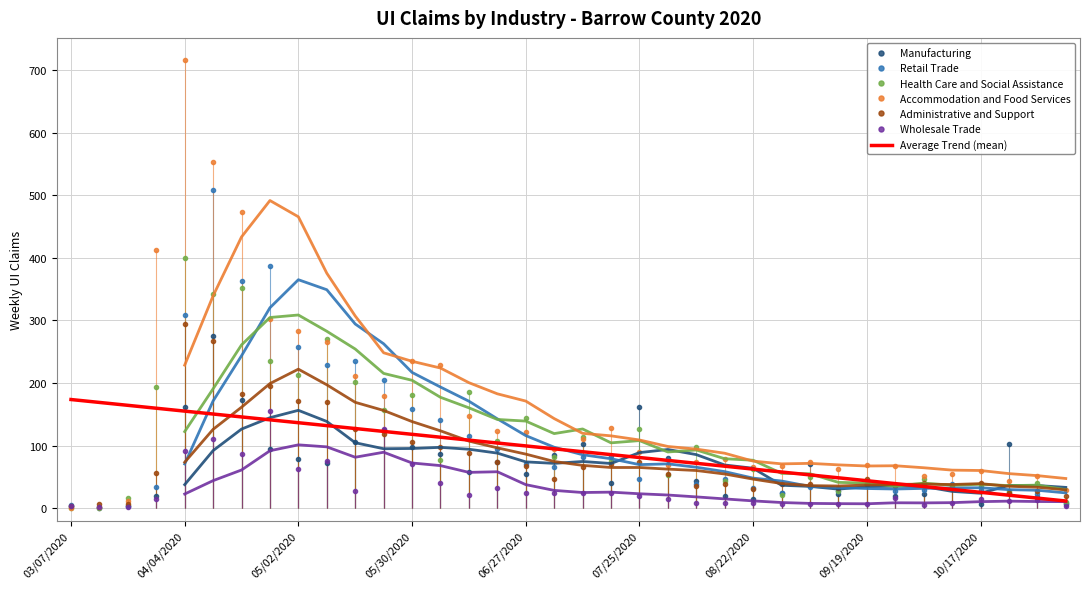

True or false: Retail Trade has a value of 29.0 at 10/17/2020.

True